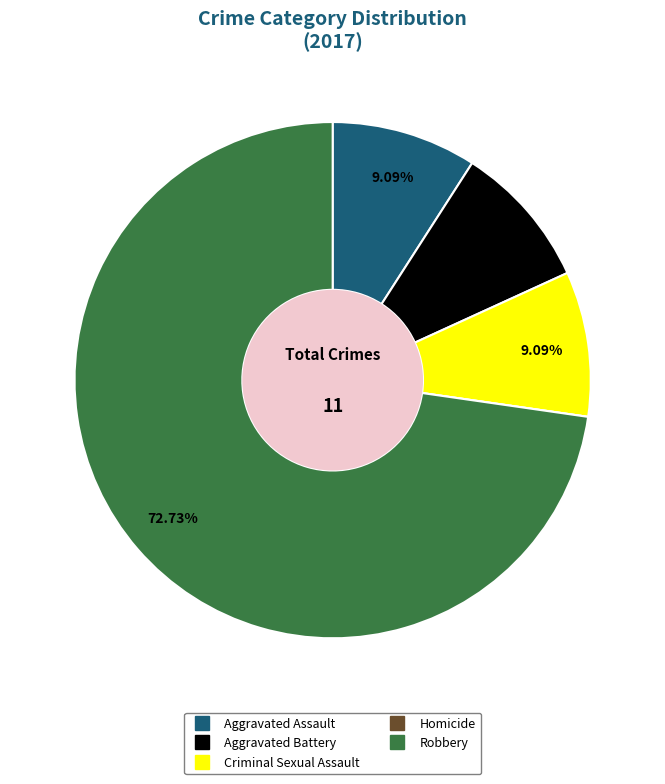

Approximately how many times larger is the value at Robbery compared to Criminal Sexual Assault?

8.0